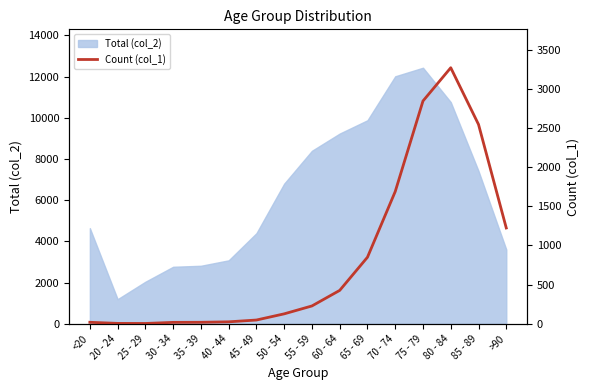

Which has a higher value, 20 - 24 or 30 - 34?

30 - 34